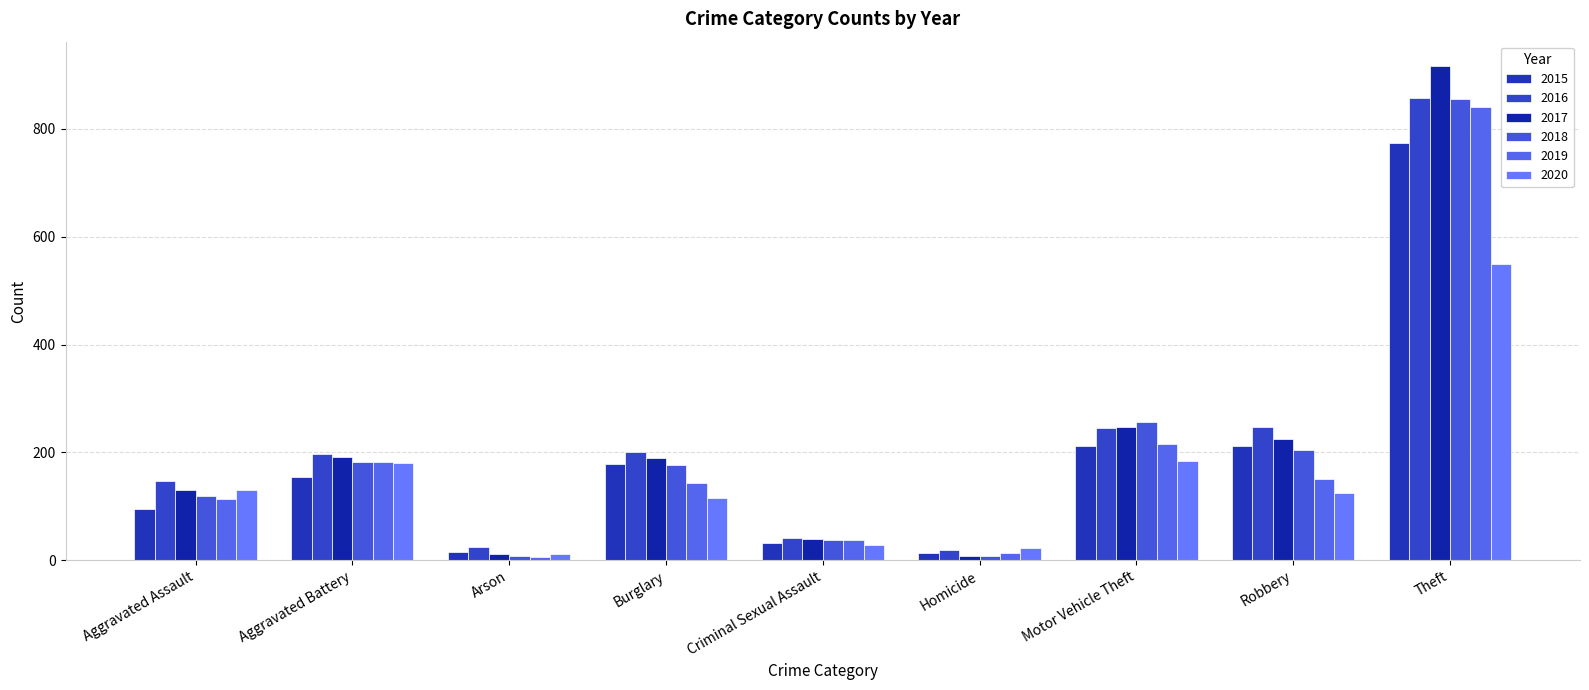

Rank the series at Aggravated Battery from lowest to highest value.

2015, 2020, 2019, 2018, 2017, 2016